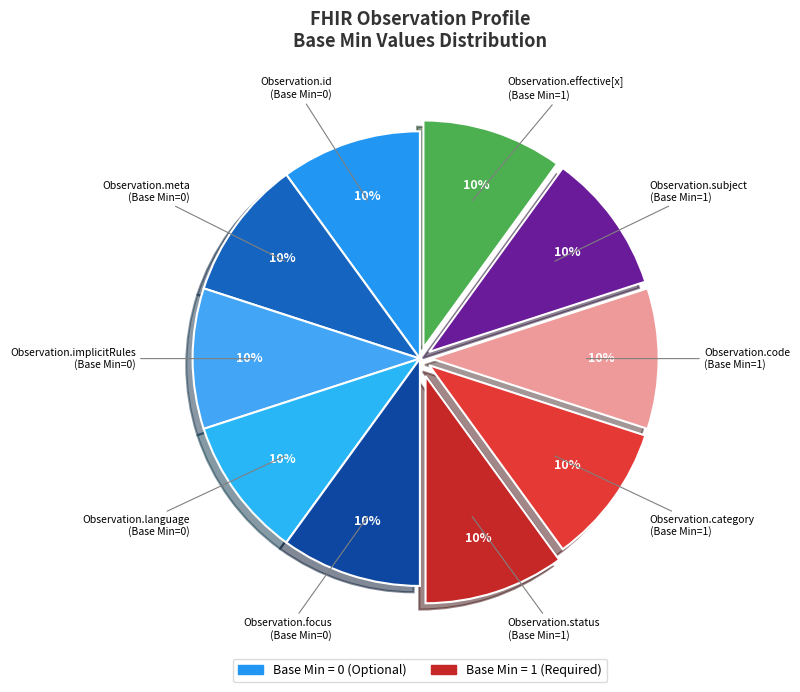

Count the number of slices in the pie.

10